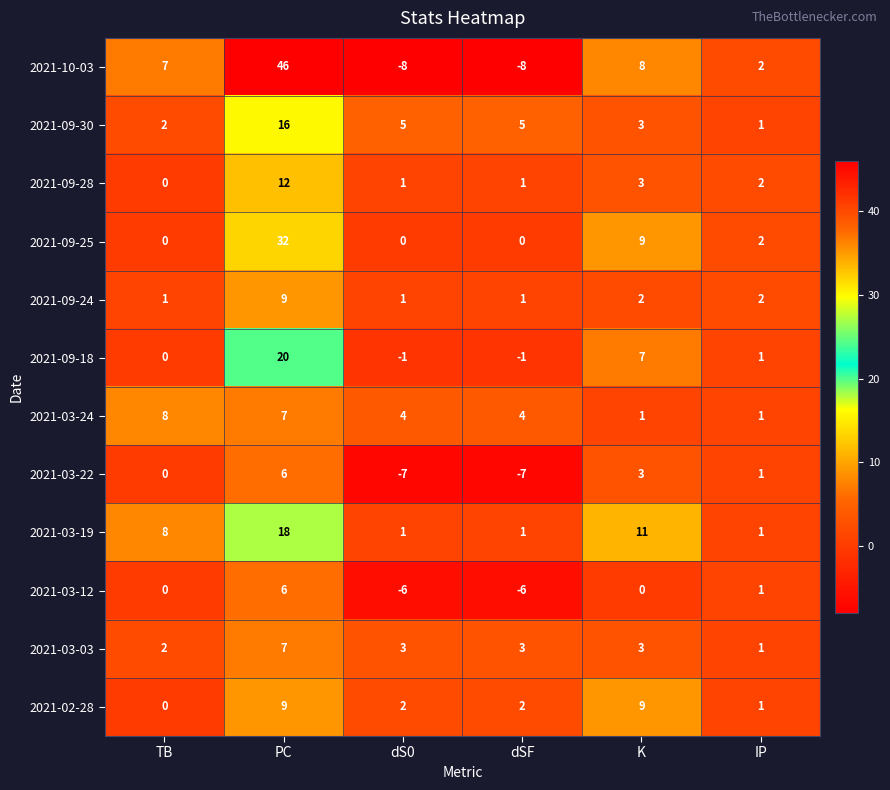

What is the smallest value displayed?

-8